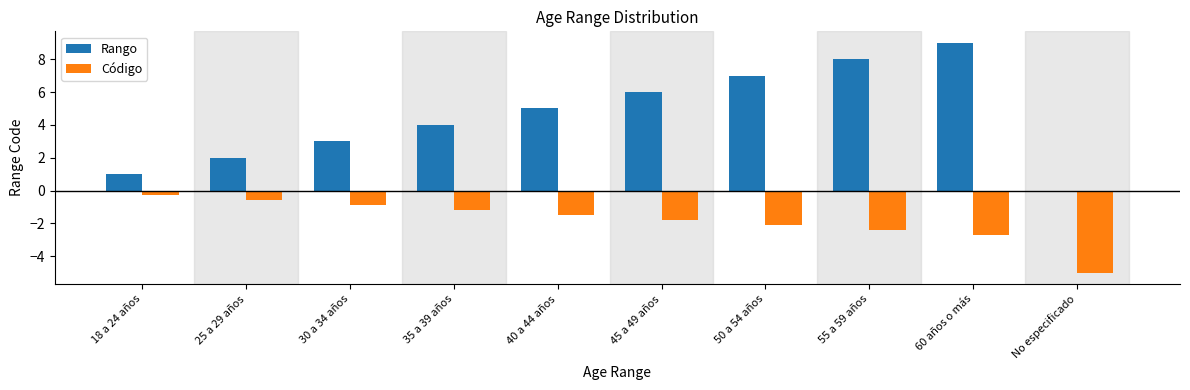

Is it true that Rango equals 2.0 at 25 a 29 años?

True